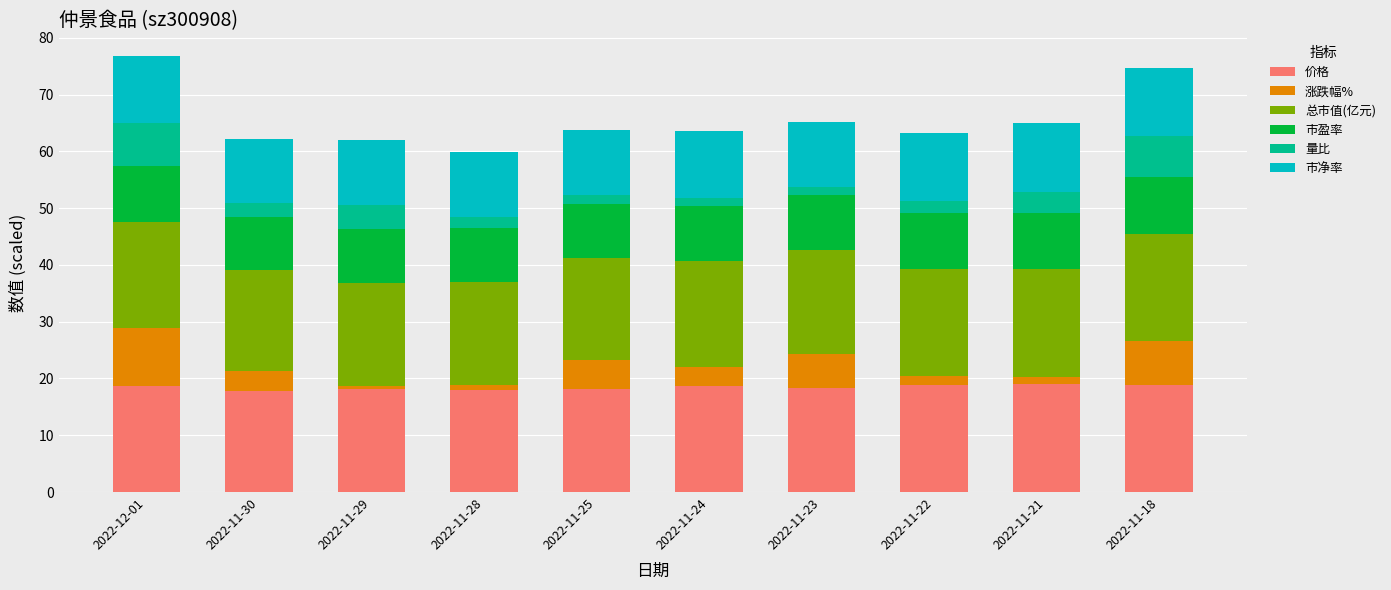

What are all the series names shown in the legend?

价格, 涨跌幅%, 总市值(亿元), 市盈率, 量比, 市净率